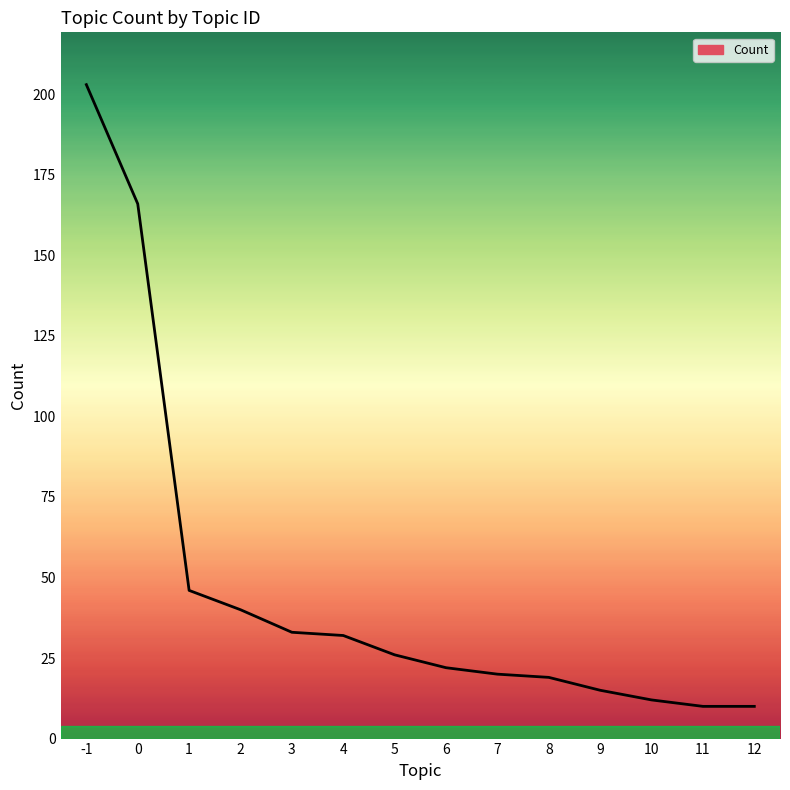

Reading left to right, list all the values displayed in this chart.

203	166	46	40	33	32	26	22	20	19	15	12	10	10